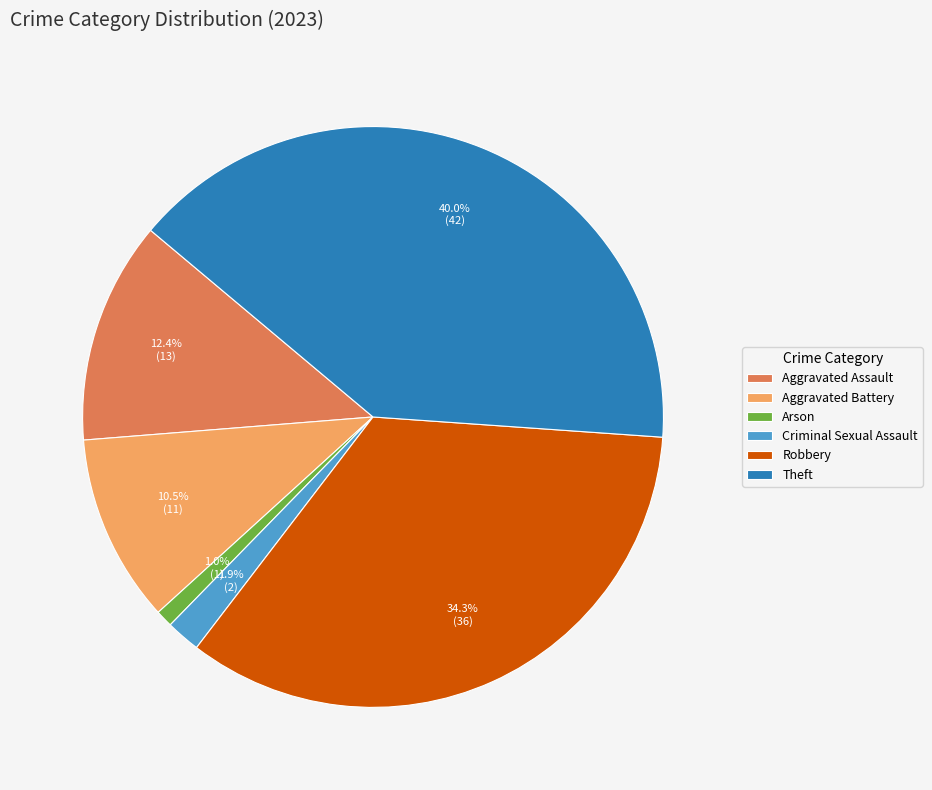

To the nearest percent, what portion does Robbery represent?

34%